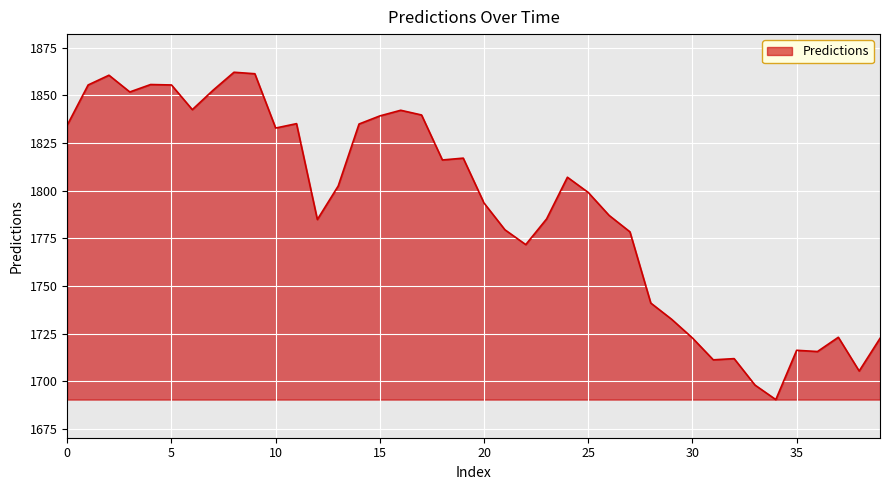

What is the maximum value shown in the chart?

1862.2